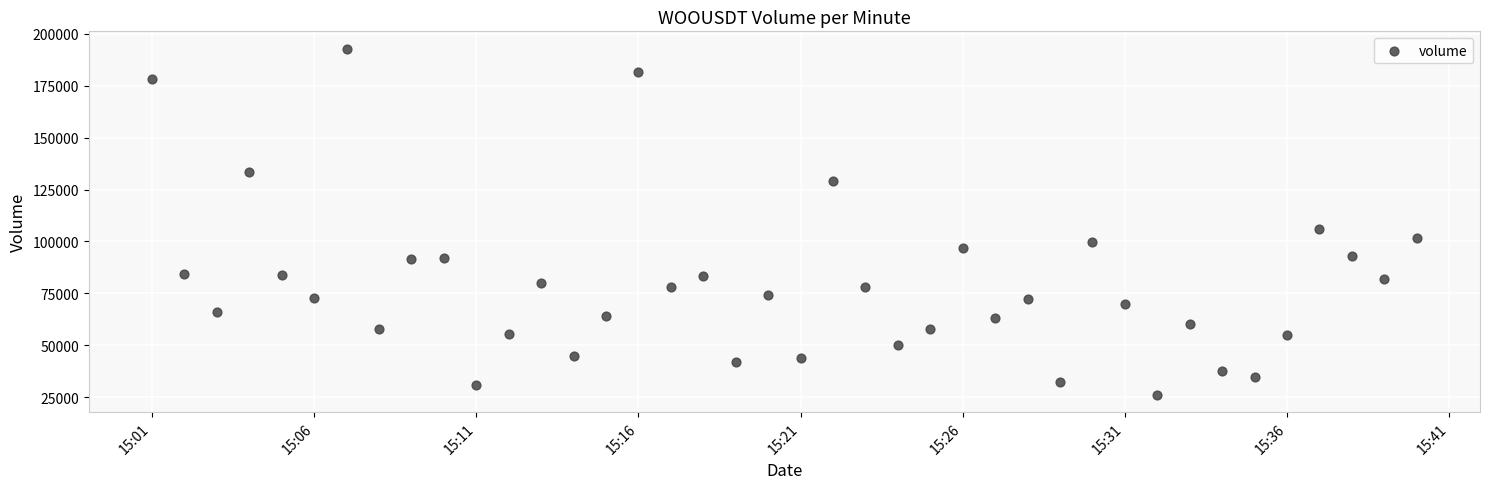

What Y value in the scatter plot is closest to 109482?

106216